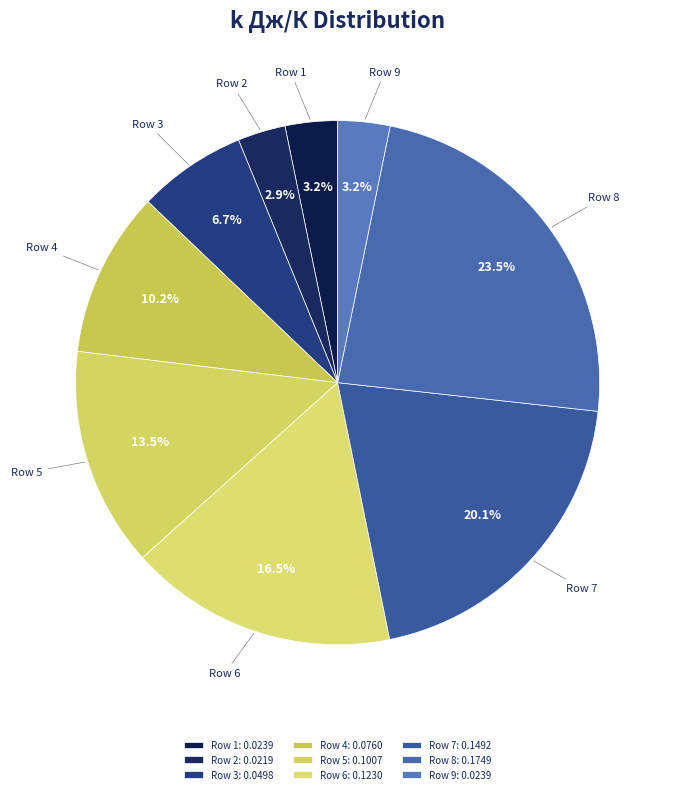

Between Row 1 and Row 8, which is larger?

Row 8